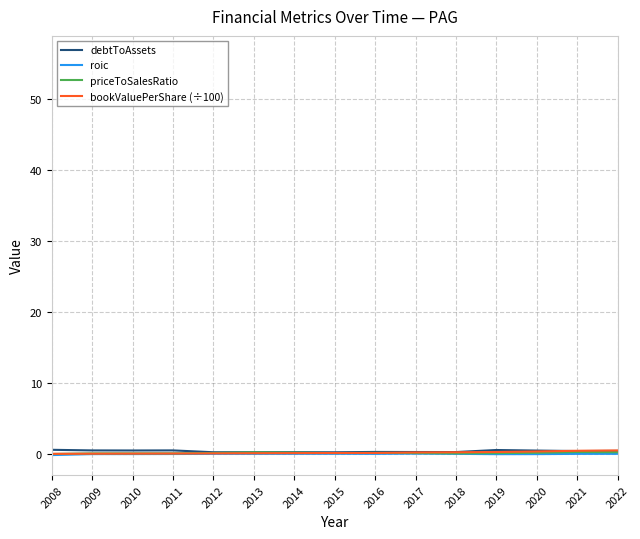

True or false: priceToSalesRatio and roic intersect in this chart.

False